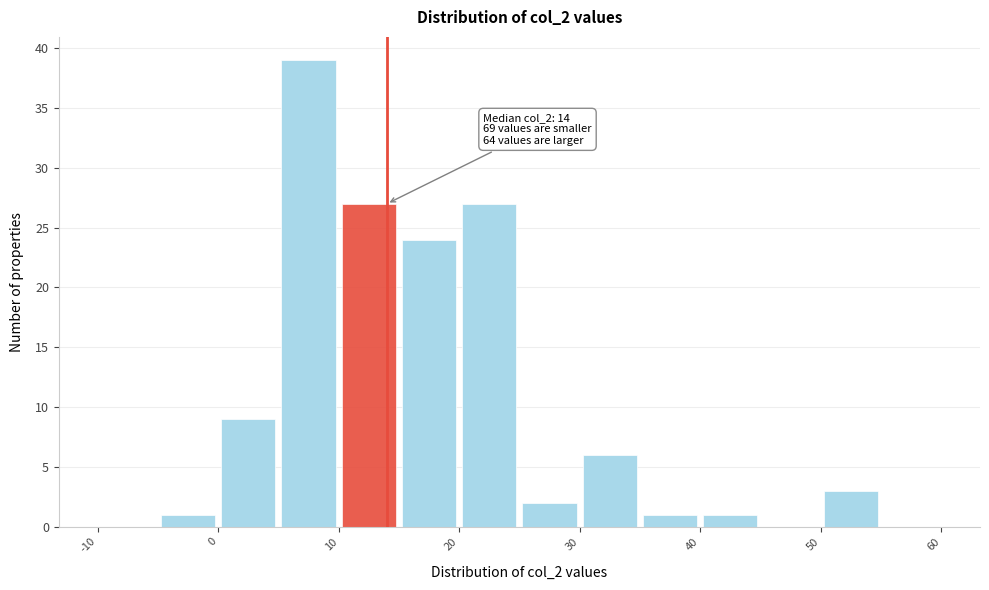

Over which range of the x-axis is the bar tallest?

5 to 10